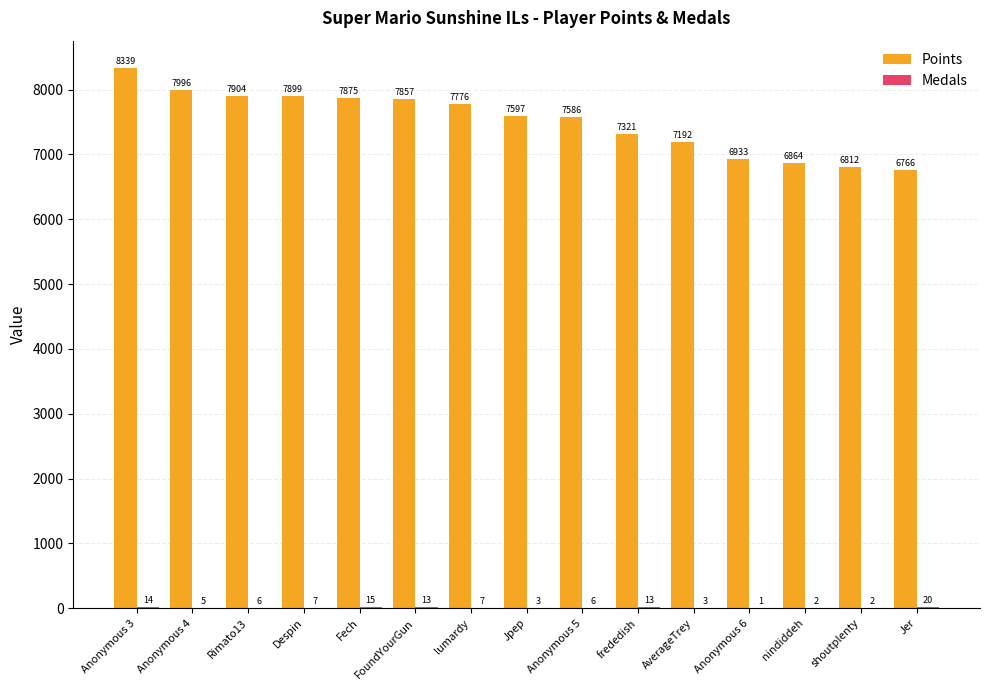

Between lumardy and Jer, which series saw the biggest shift?

Points